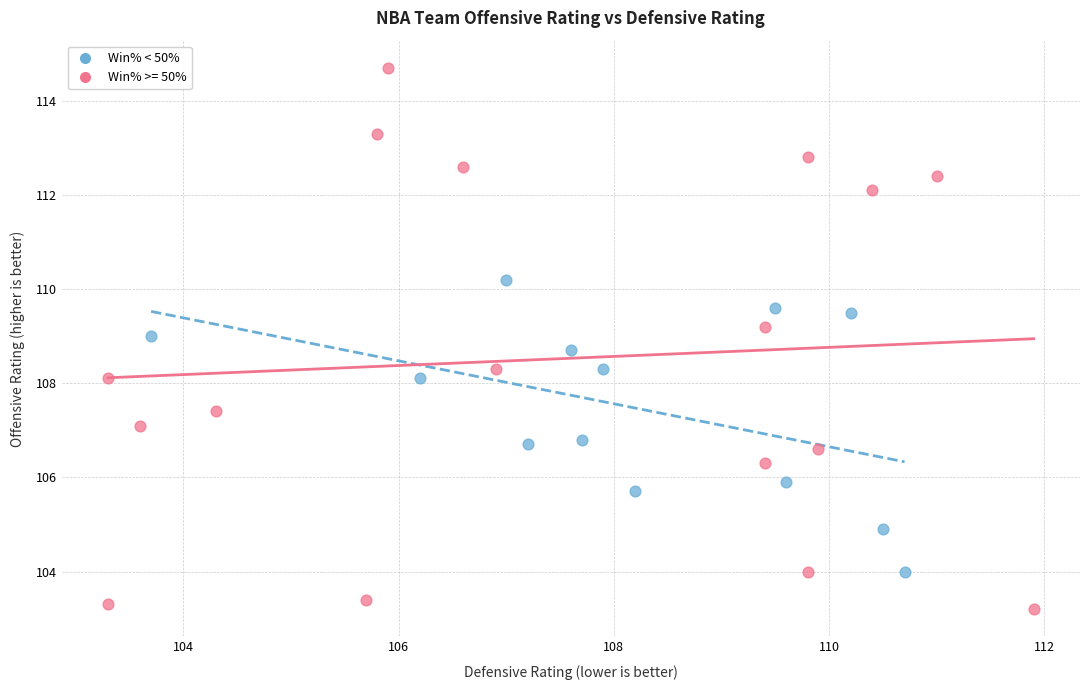

Which series has the largest Y range (max minus min)?

Win% >= 50%